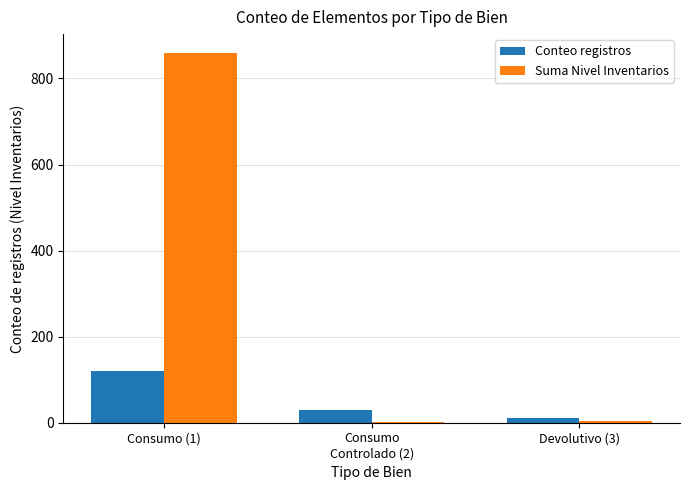

Is it true that Suma Nivel Inventarios equals 860 at Consumo (1)?

True